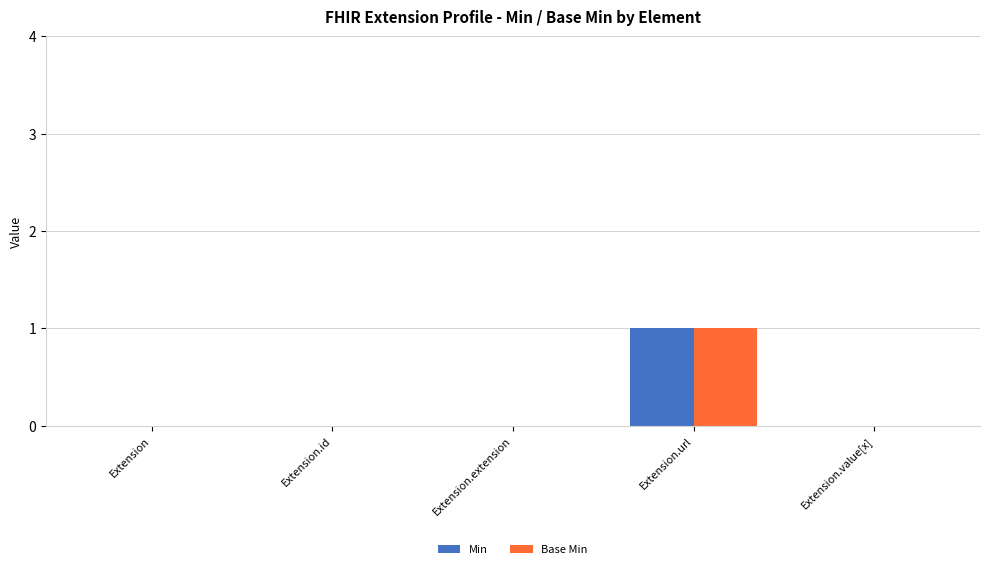

What is the sum of all Base Min values?

1